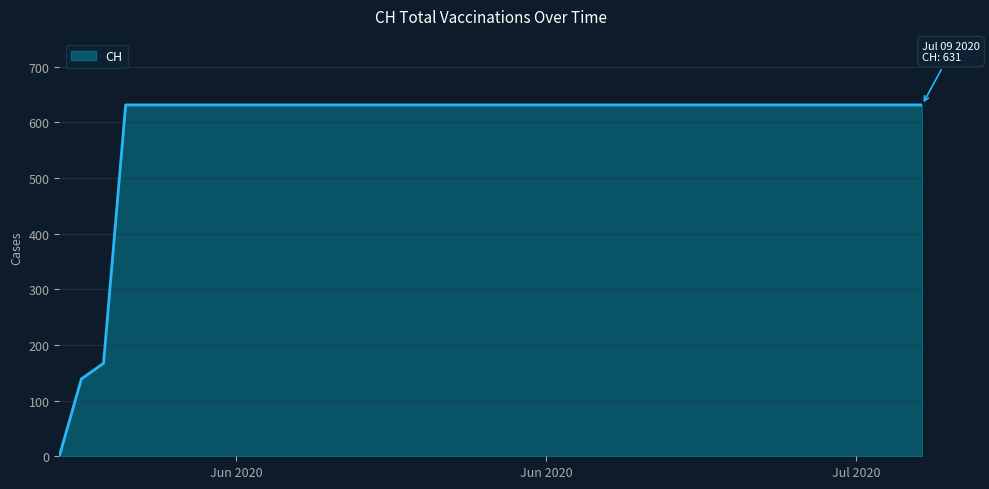

Does the chart have visible grid lines?

Yes